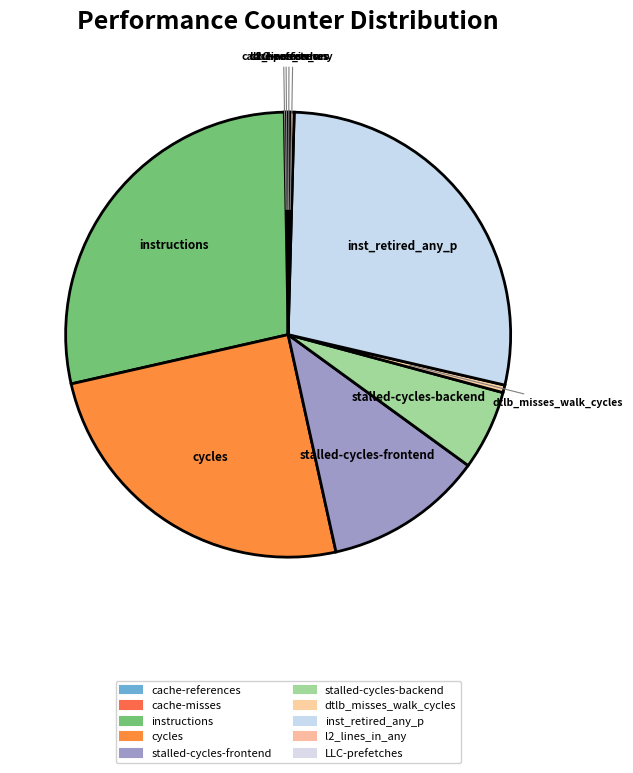

To the nearest percent, what percentage of the pie is stalled-cycles-backend?

6%